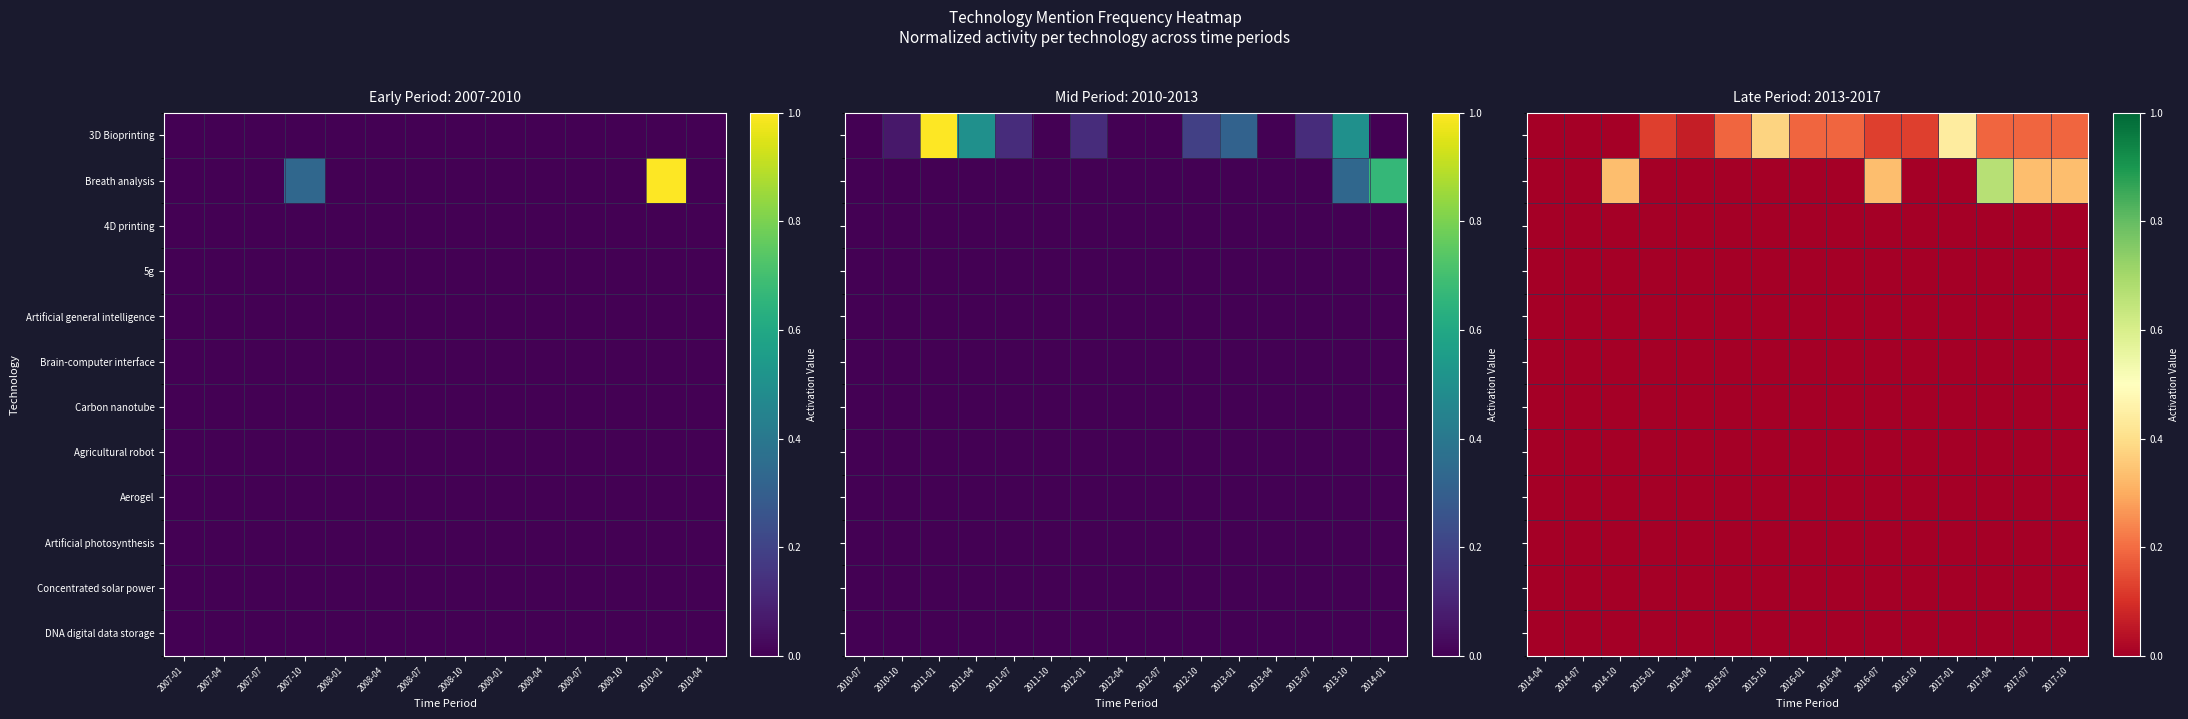

The value of 3D Bioprinting at 2014-07 is -0.3. True or false?

False